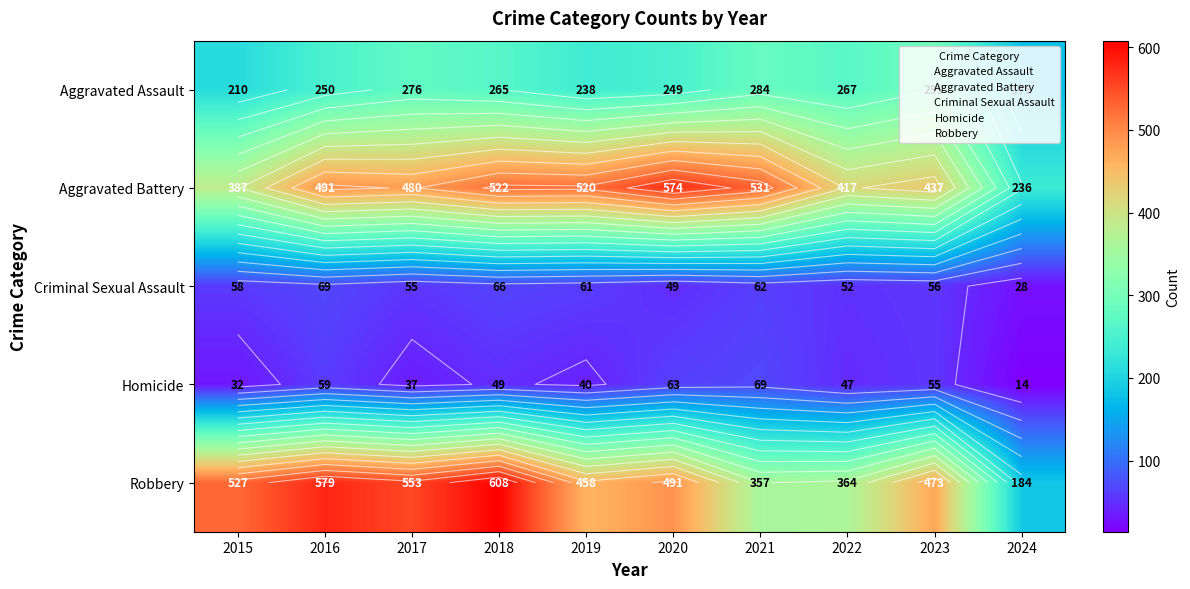

Which has a higher value, 2016 or 2017?

2017